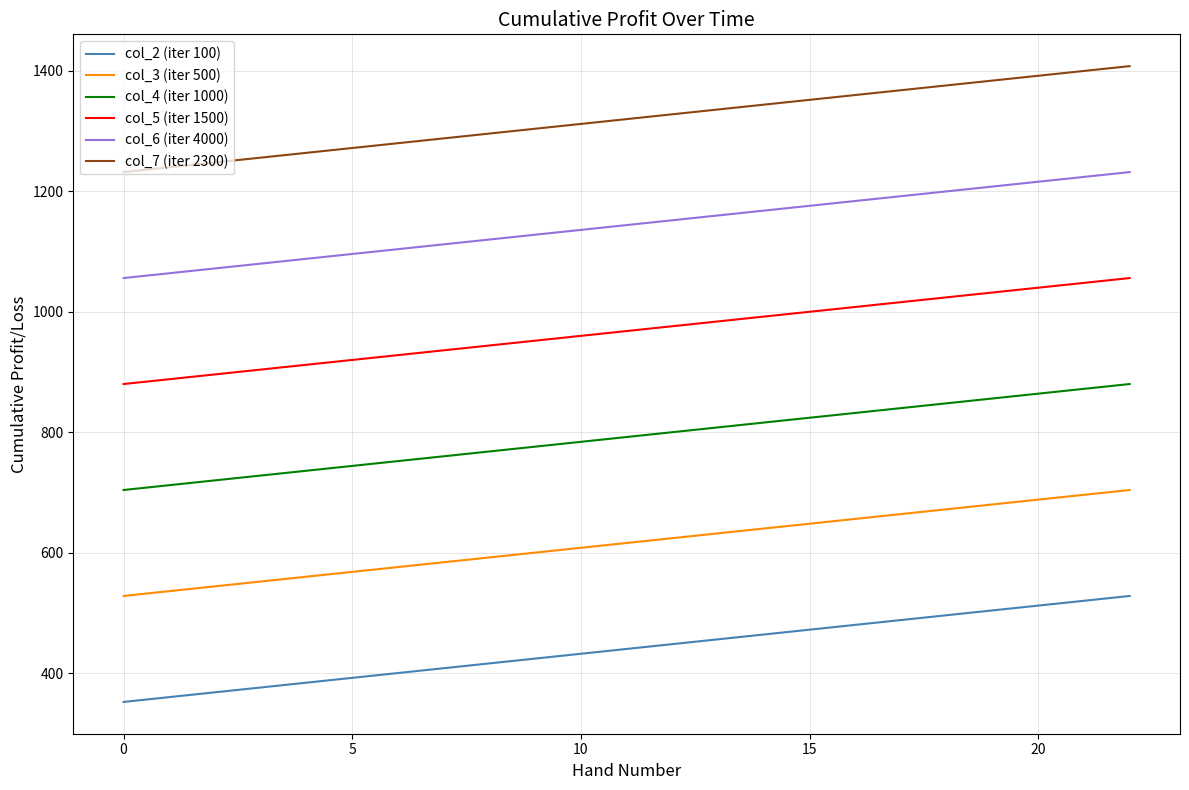

Which series has the largest total across all categories?

col_7 (iter 2300)